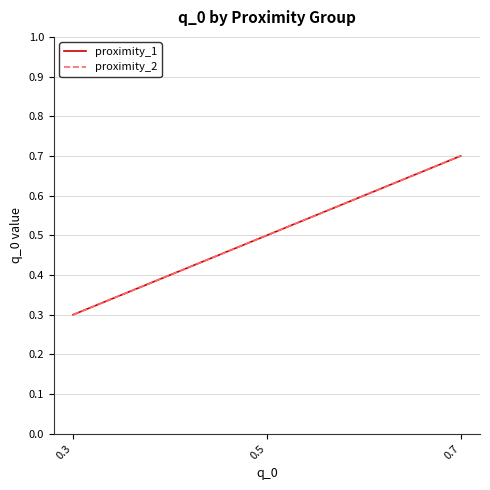

The value of proximity_2 at 0.7 is 0.7. True or false?

True